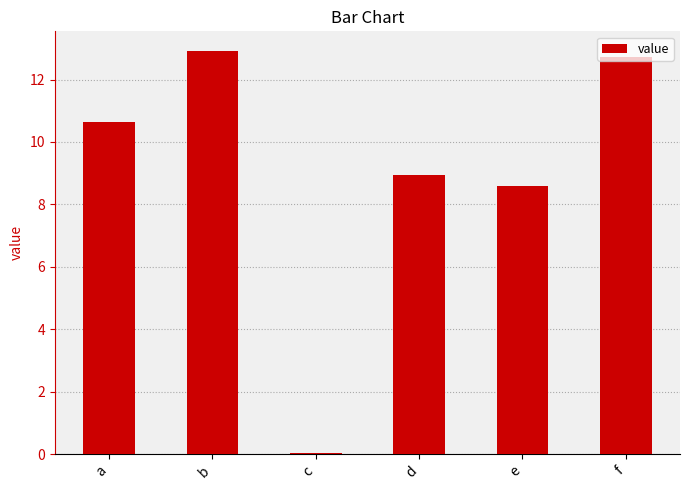

The chart shows a value of 0.0 at c. True or false?

True